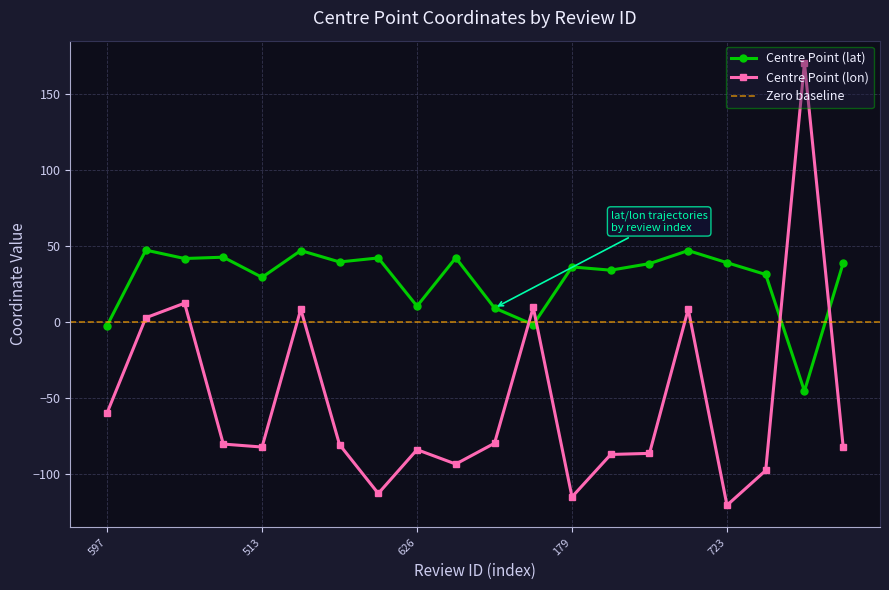

Between which two adjacent categories do Centre Point (lon) and Centre Point (lat) first intersect?

1184 and 728